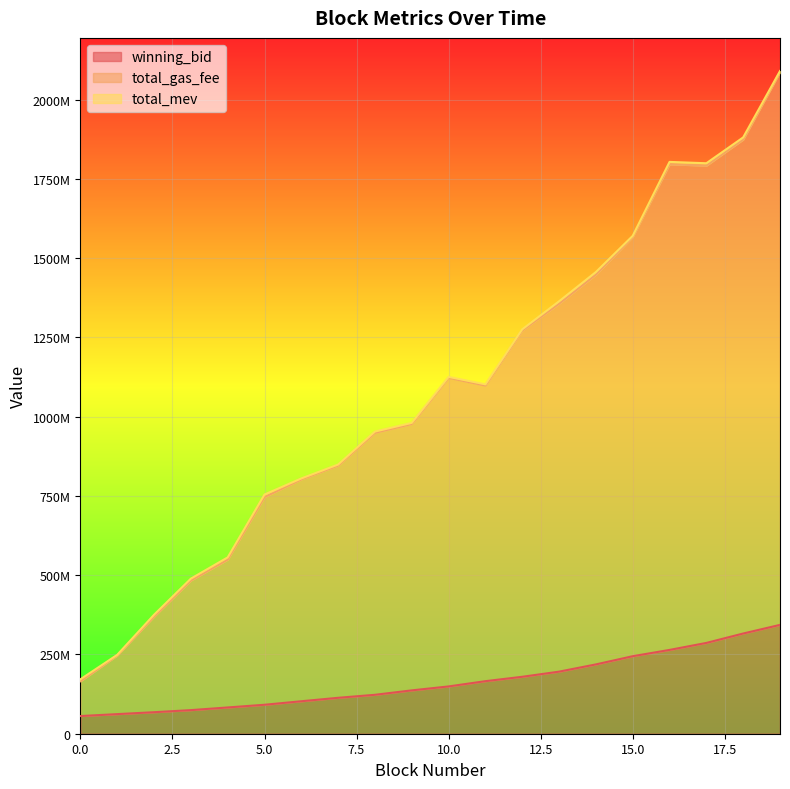

At which label does winning_bid first exceed 149133778?

10